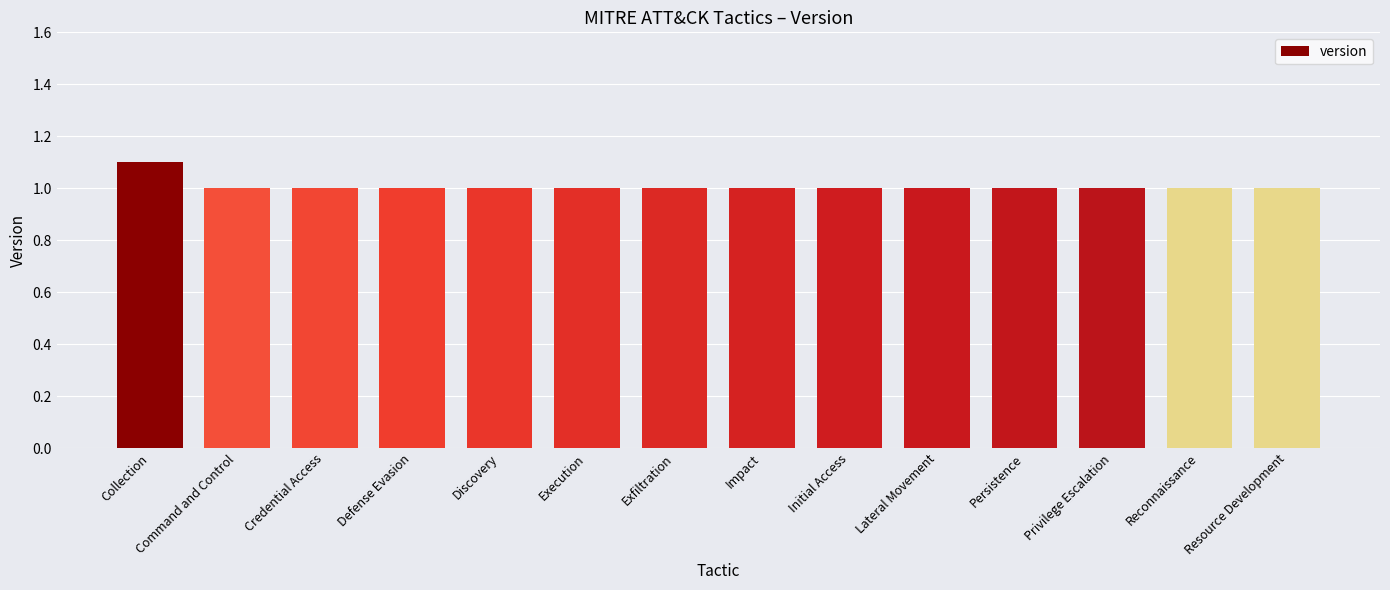

What is the label of the 10th bar from the left?

Lateral Movement